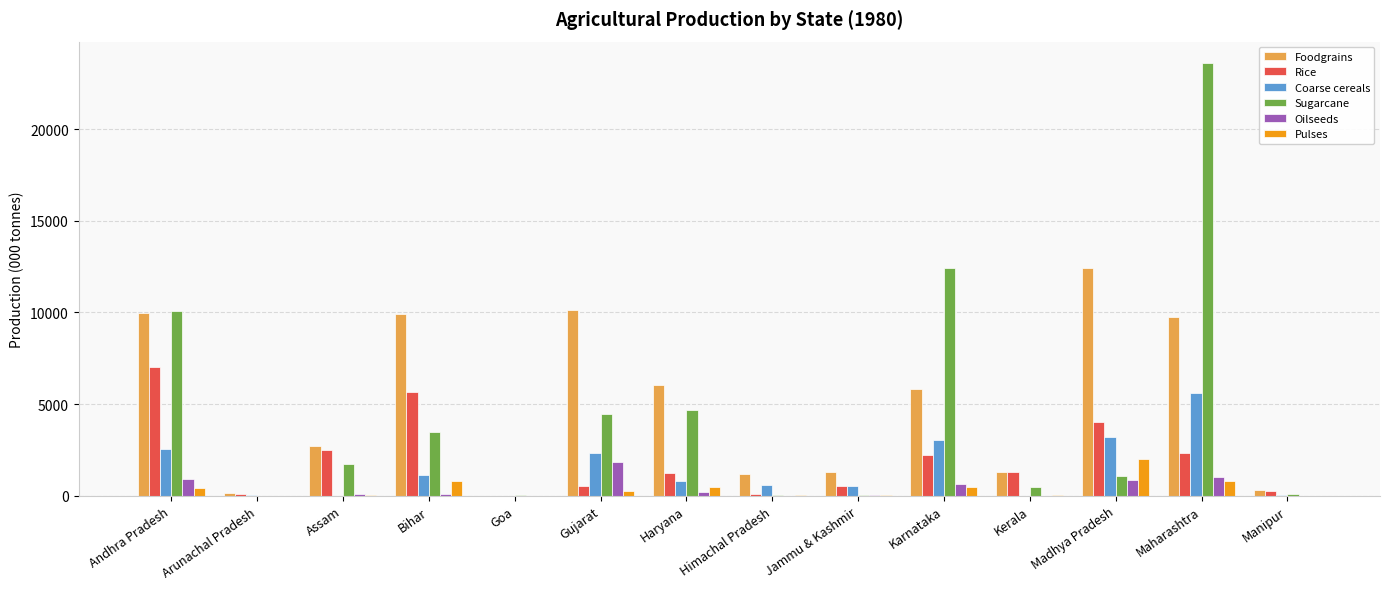

Does the chart contain stacked bars?

No